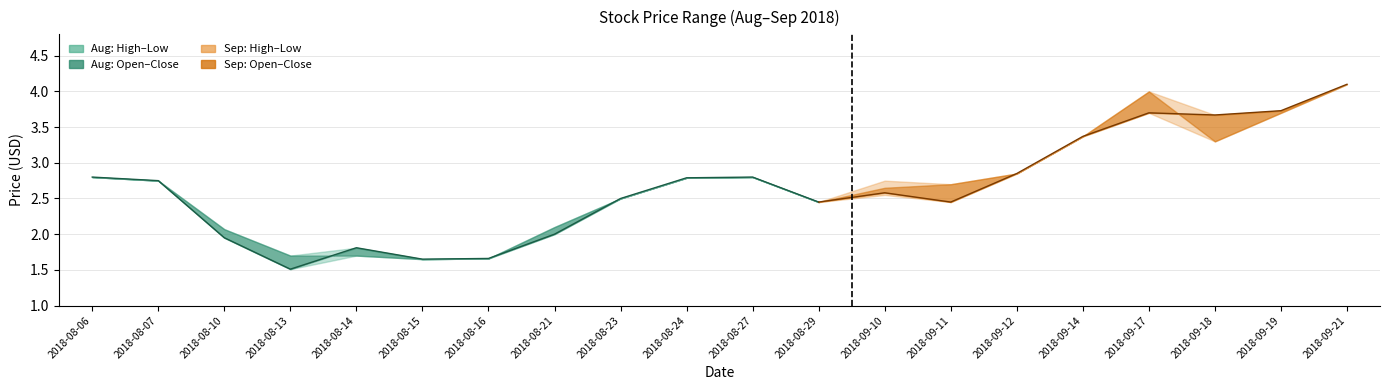

What is the sum of the low values at 2018-08-16 and 2018-09-12?

4.5